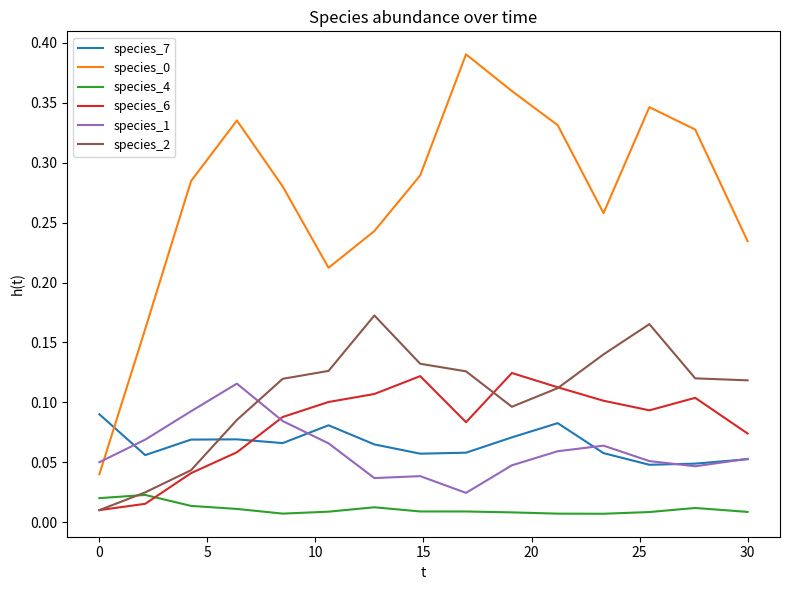

True or false: species_0 and species_4 intersect in this chart.

False